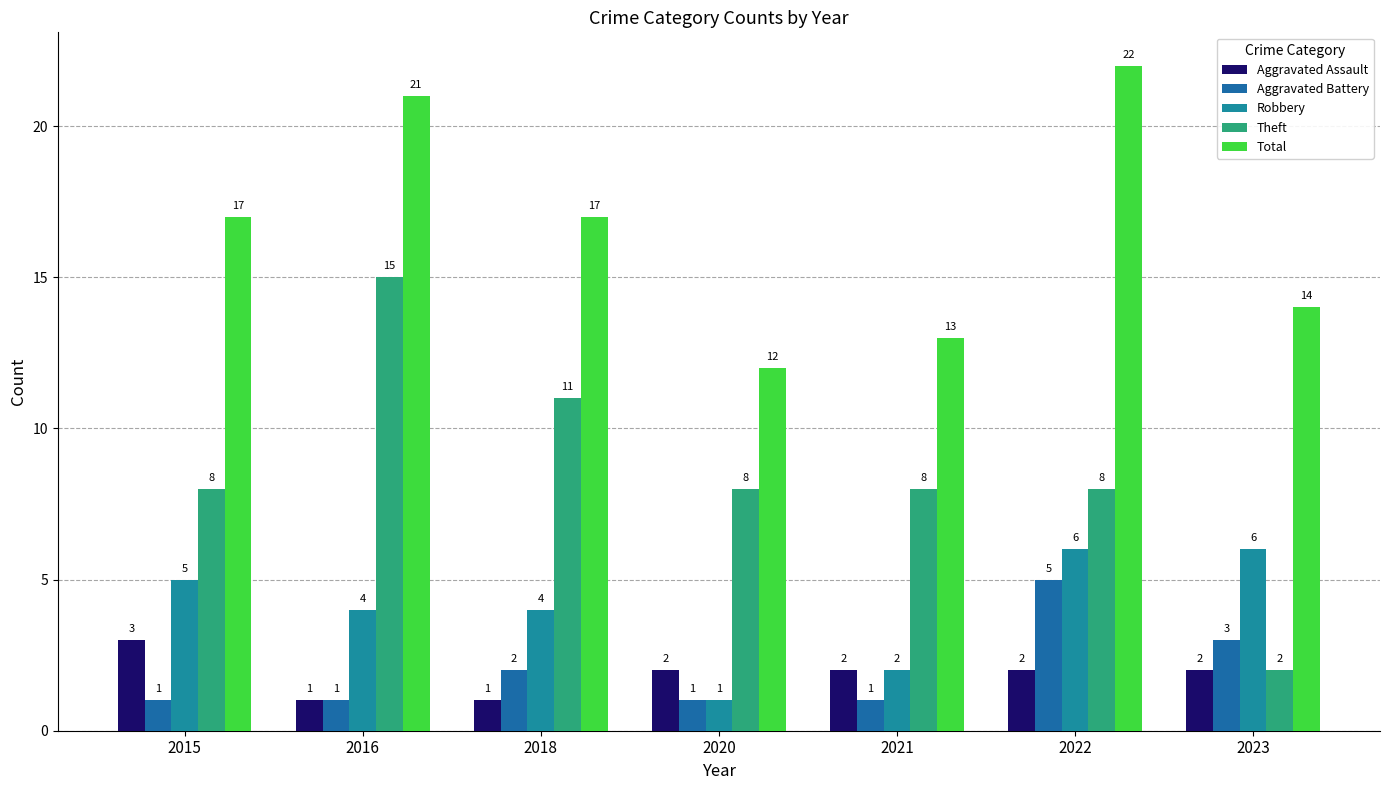

At which category is the sum across all series the highest?

2022